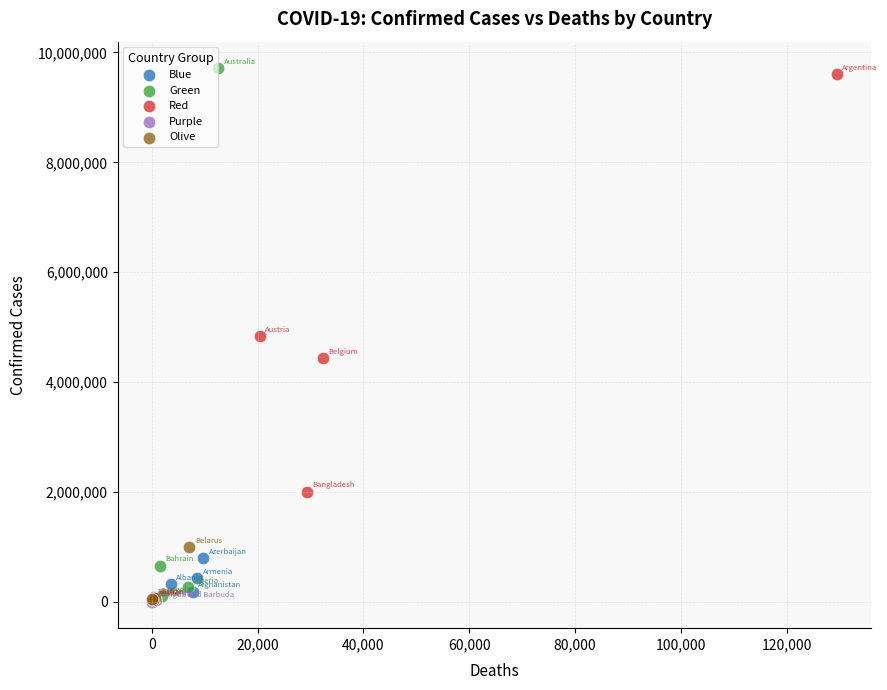

What are all the series names shown in the legend?

Blue, Green, Red, Purple, Olive